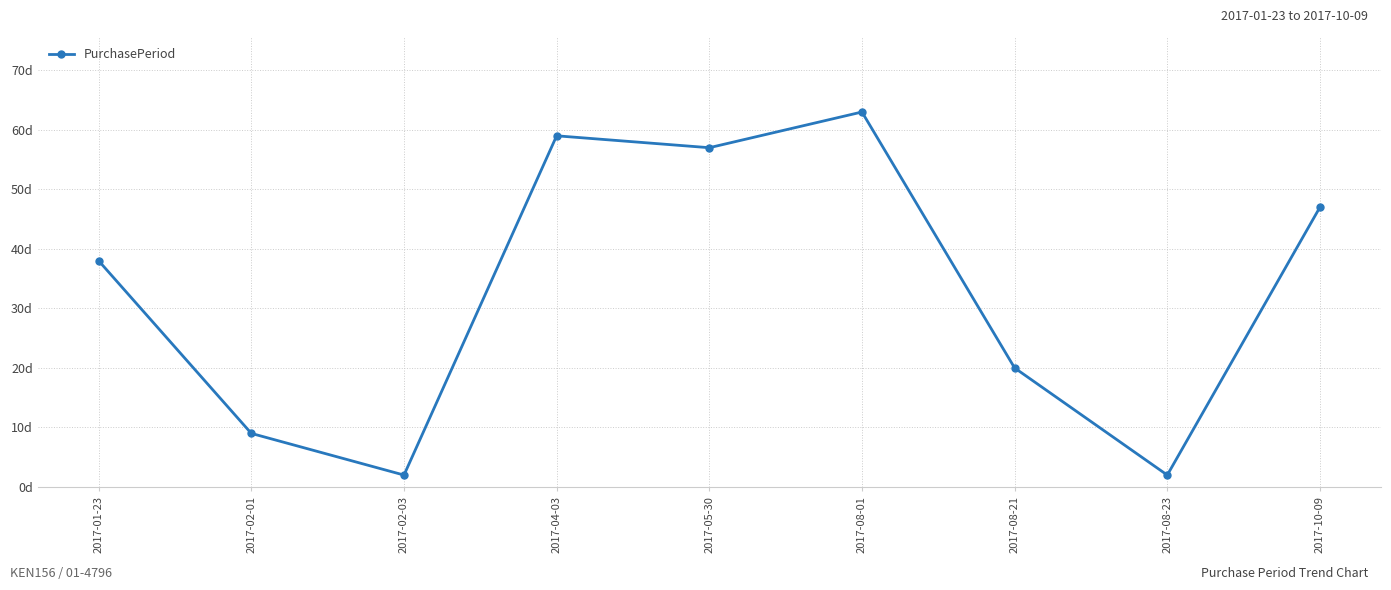

List the labels in order of value, largest first.

2017-08-01, 2017-04-03, 2017-05-30, 2017-10-09, 2017-01-23, 2017-08-21, 2017-02-01, 2017-02-03, 2017-08-23